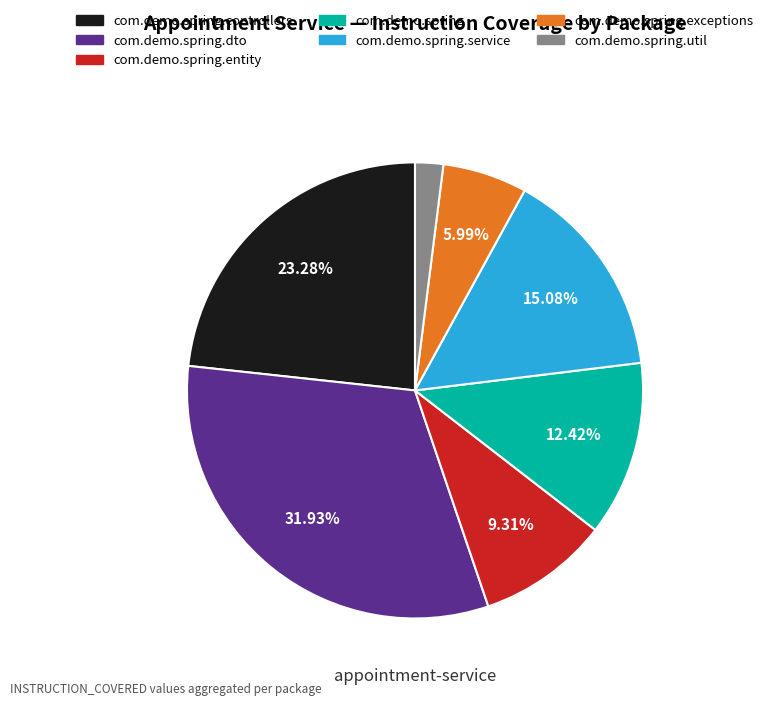

What percentage is the com.demo.spring.exceptions slice, to the nearest percent?

6%